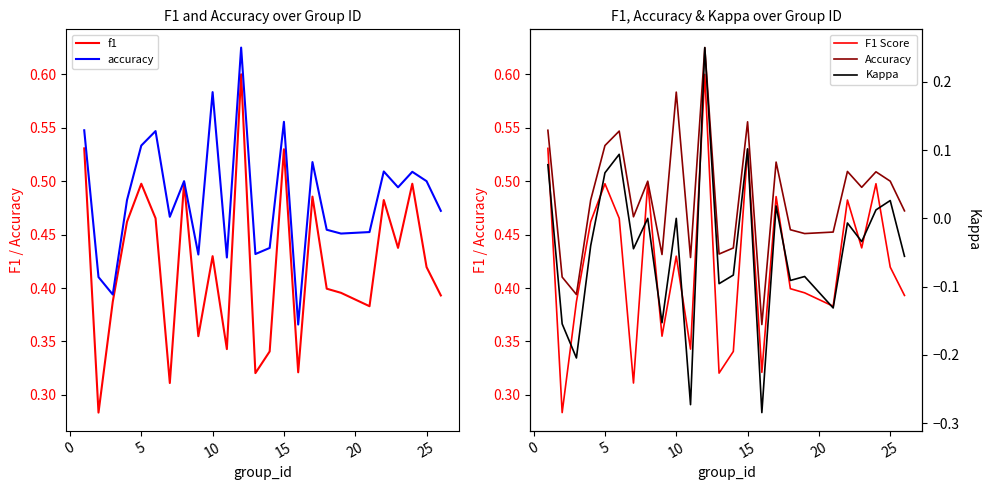

True or false: Kappa and F1 Score intersect in this chart.

False